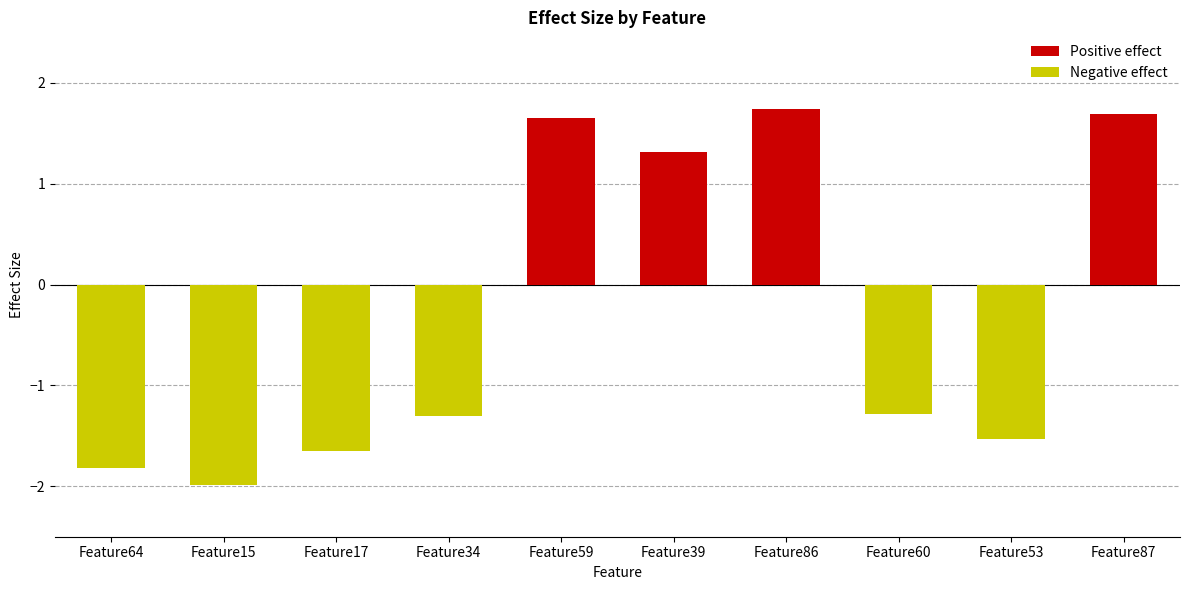

Which series has the largest range (max minus min)?

Negative effect